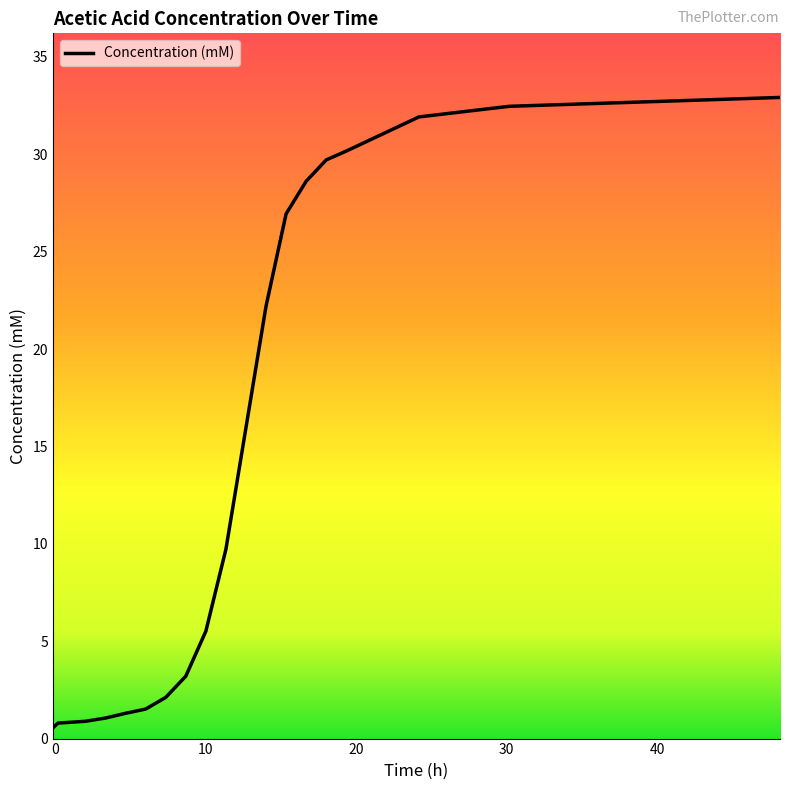

What is the difference between the maximum and minimum values?

32.4